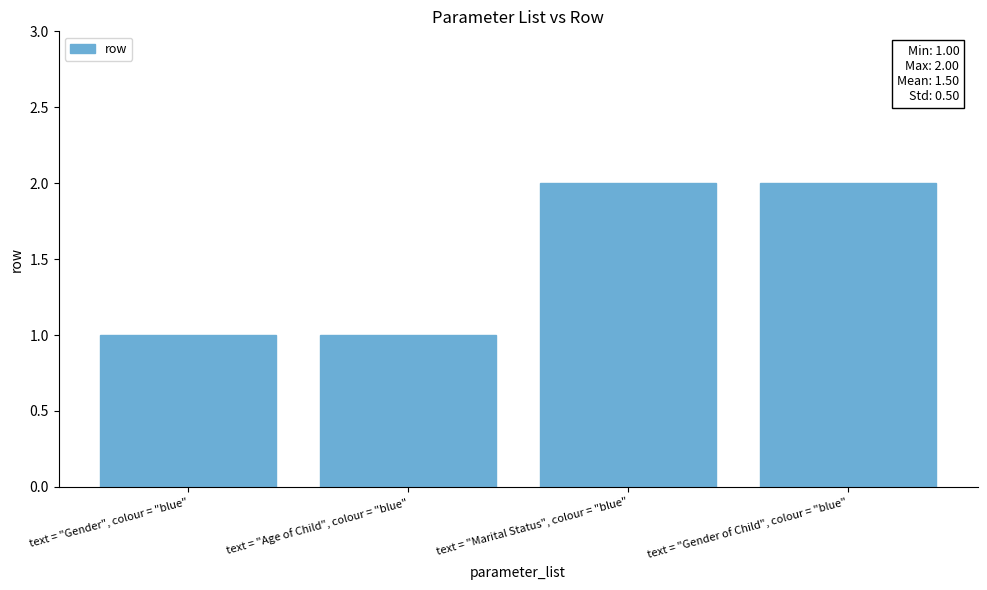

Reading right to left, what are all the values shown in this chart?

text = "Gender of Child", colour = "blue"=2	text = "Marital Status", colour = "blue"=2	text = "Age of Child", colour = "blue"=1	text = "Gender", colour = "blue"=1